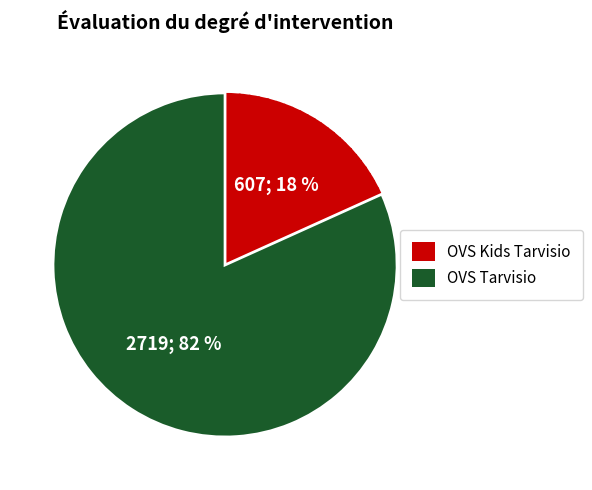

To the nearest percent, what portion does OVS Kids Tarvisio represent?

18%